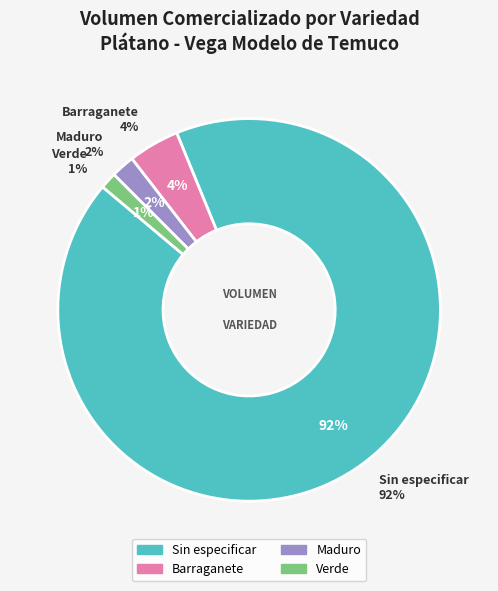

How much of the chart is everything except Maduro?

98.6%